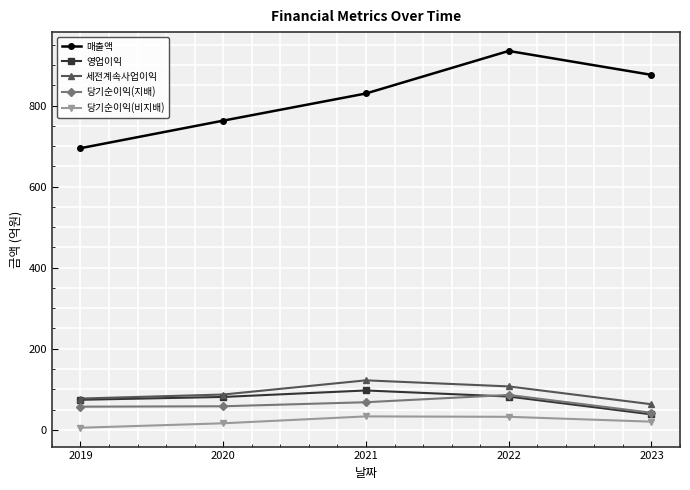

What is the difference between the highest and lowest values at 2023?

856